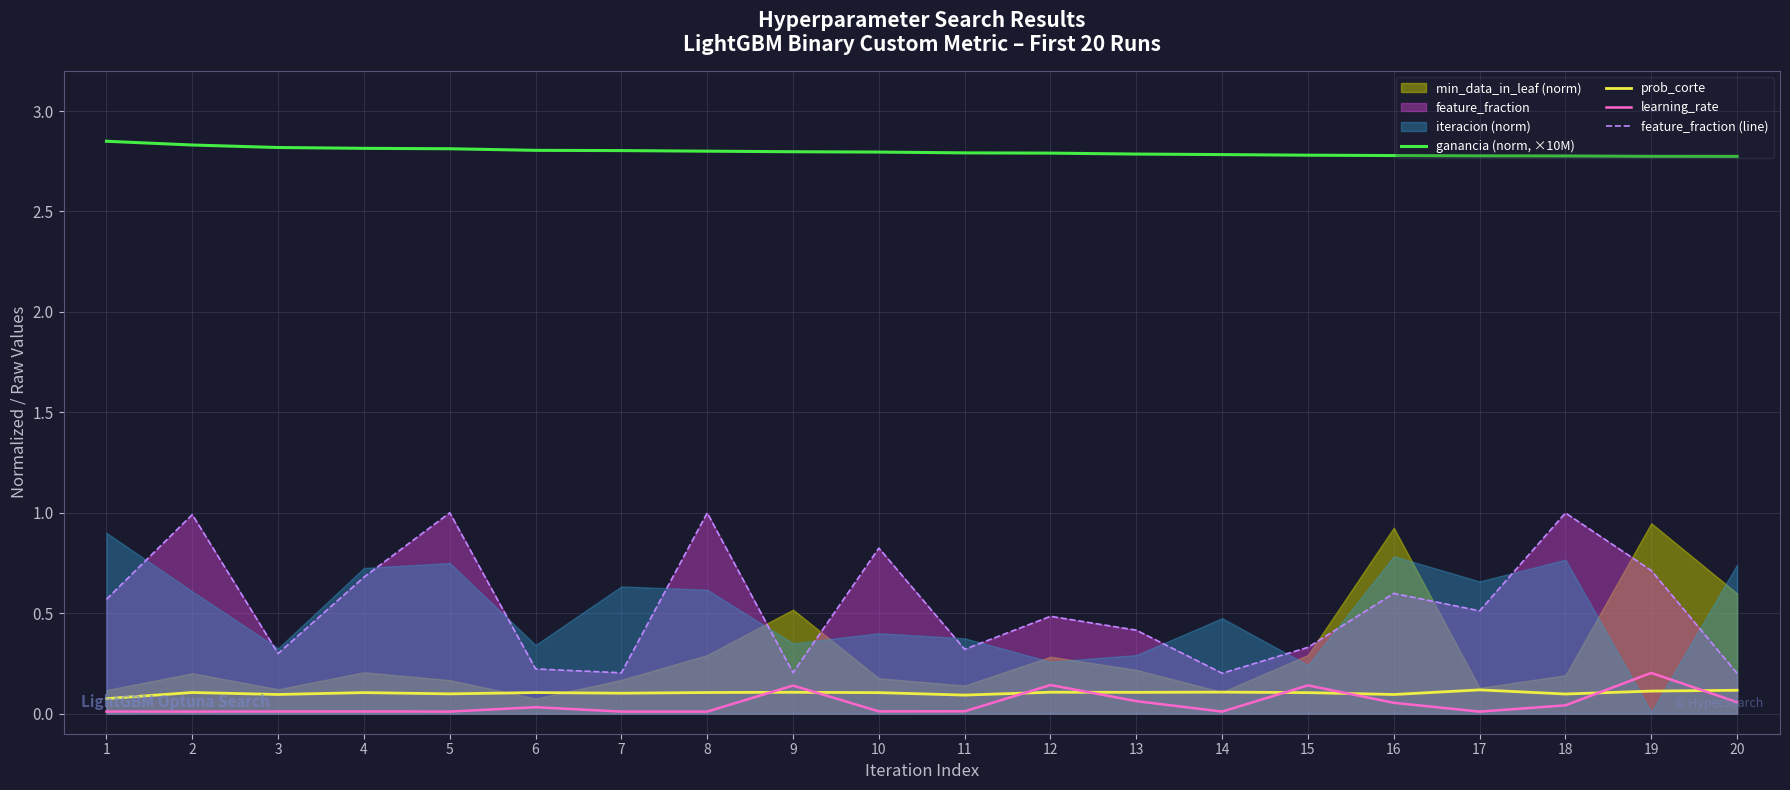

The learning_rate series shows 0.0 at 18. True or false?

True